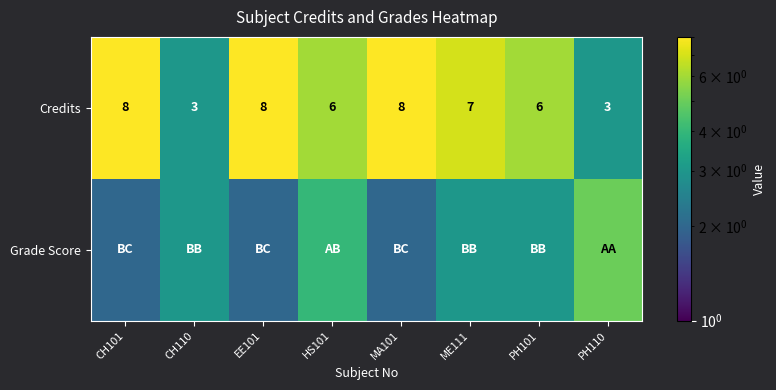

At which label does Credits first exceed 7?

CH101